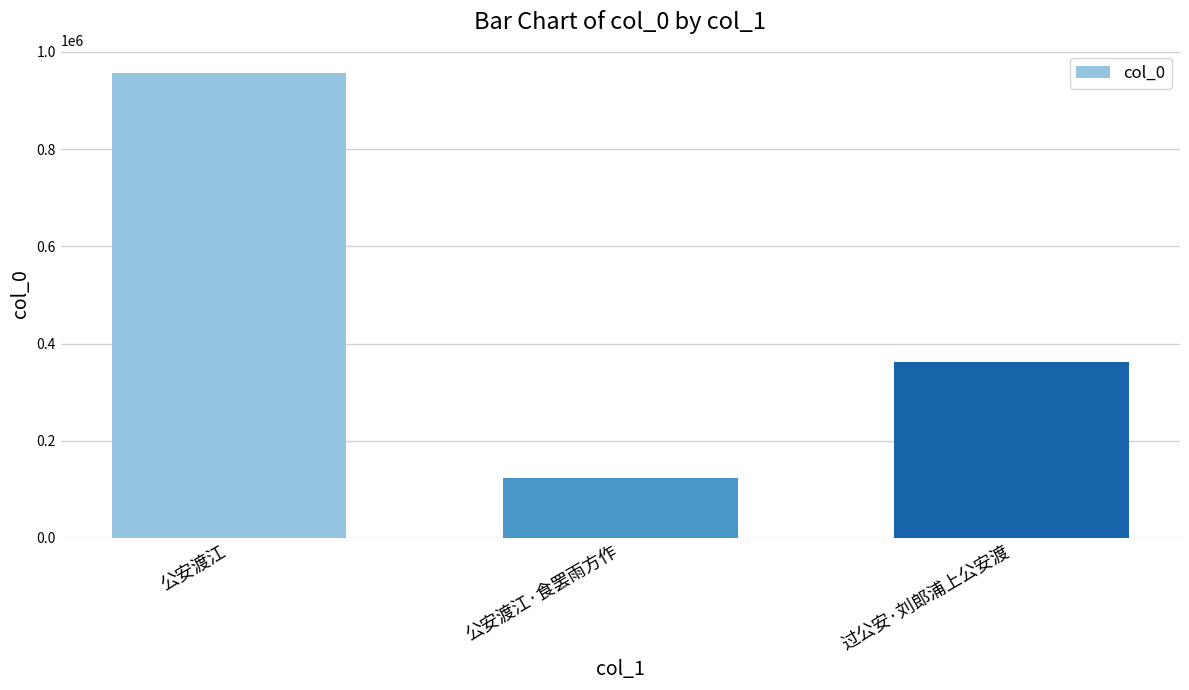

What is the smallest value displayed?

123892